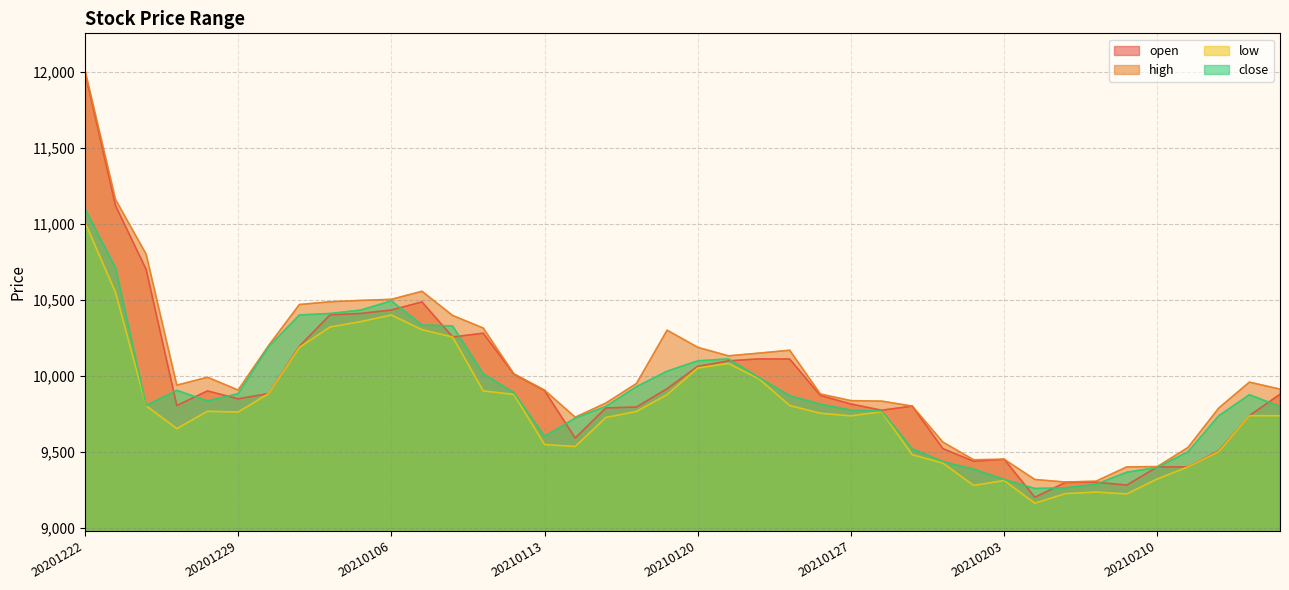

True or false: high has more than 1 interior local peaks.

True